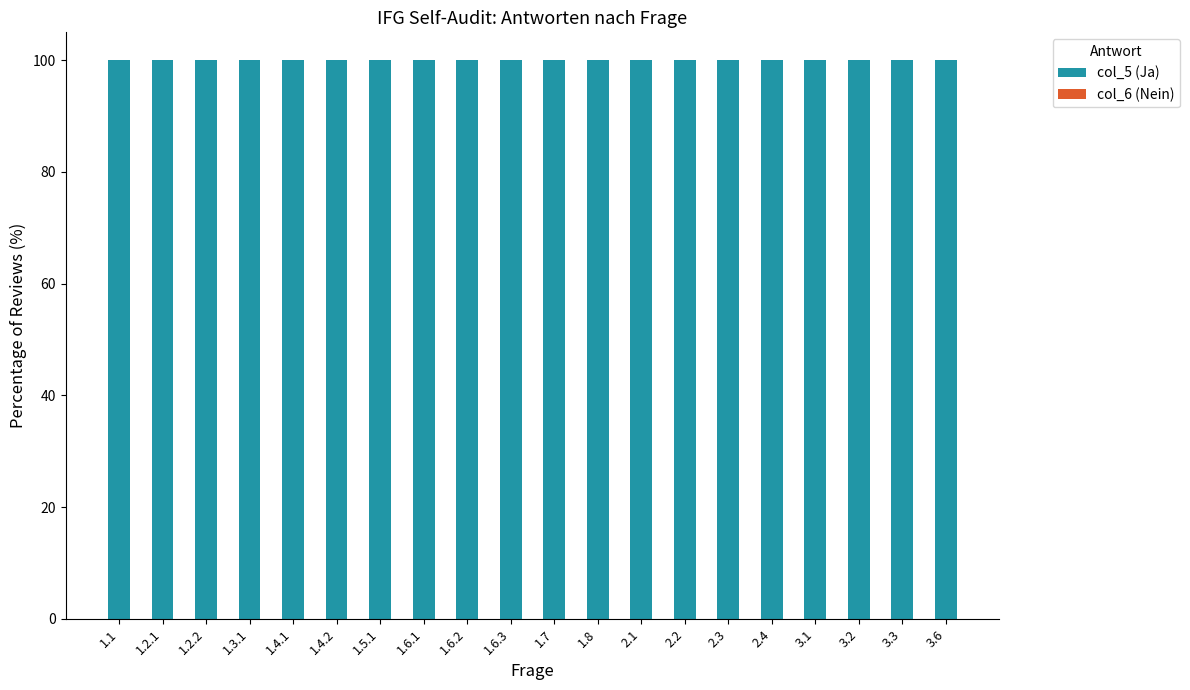

What is the label of the 19th bar from the right?

1.2.1